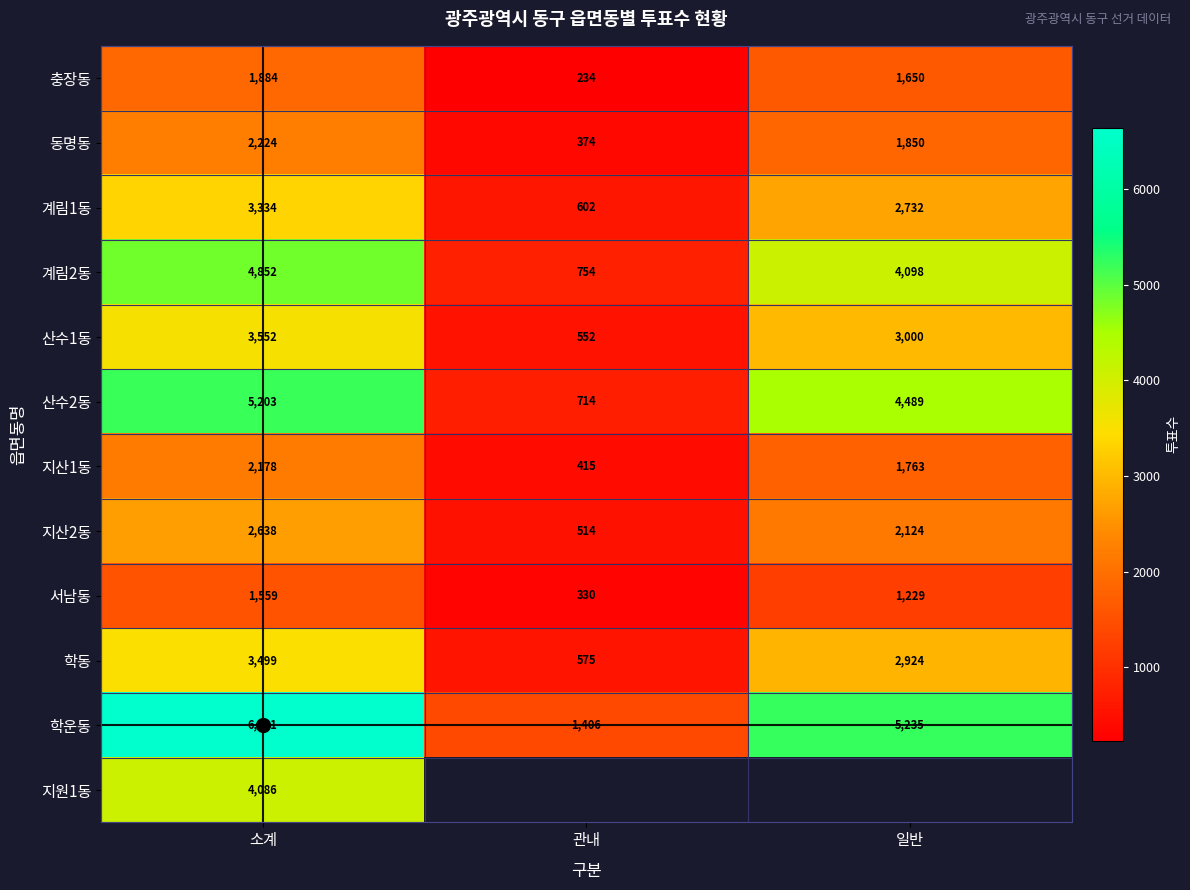

How many categories are shown in the chart?

3